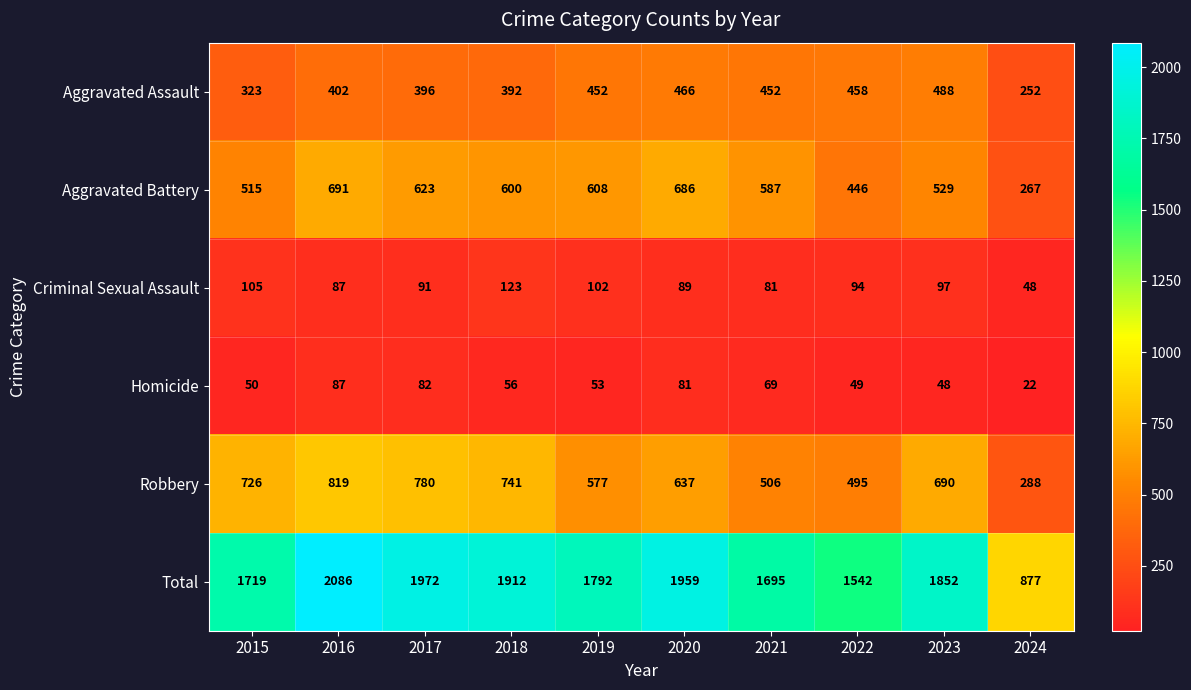

Between 2016 and 2024, which series saw the biggest shift?

Total